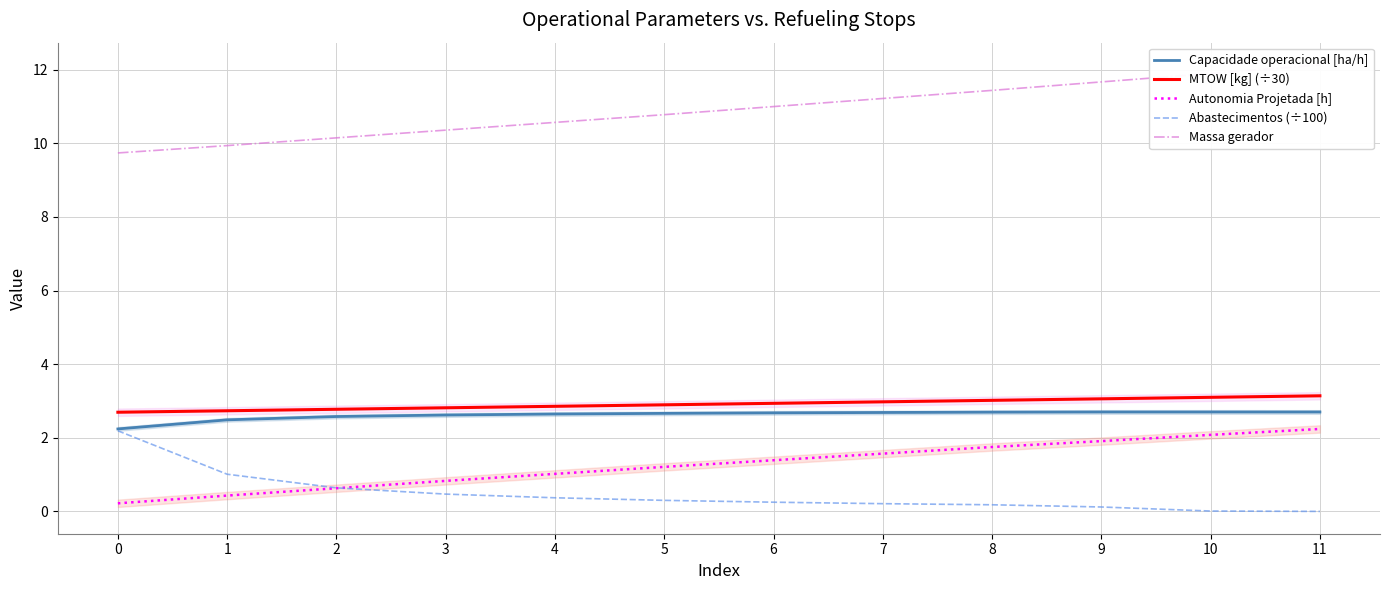

Reading right to left, extract all data points from this chart.

Capacidade operacional [ha/h]: 11=2.7	10=2.7	9=2.7	8=2.7	7=2.7	6=2.7	5=2.7	4=2.6	3=2.6	2=2.6	1=2.5	0=2.2
MTOW [kg] (÷30): 11=3.1	10=3.1	9=3.1	8=3.0	7=3.0	6=2.9	5=2.9	4=2.9	3=2.8	2=2.8	1=2.7	0=2.7
Autonomia Projetada [h]: 11=2.2	10=2.1	9=1.9	8=1.8	7=1.6	6=1.4	5=1.2	4=1.0	3=0.8	2=0.6	1=0.4	0=0.2
Abastecimentos (÷100): 11=0.0	10=0.0	9=0.1	8=0.2	7=0.2	6=0.2	5=0.3	4=0.4	3=0.5	2=0.6	1=1.0	0=2.2
Massa gerador: 11=12.1	10=11.9	9=11.7	8=11.4	7=11.2	6=11.0	5=10.8	4=10.6	3=10.4	2=10.2	1=9.9	0=9.7